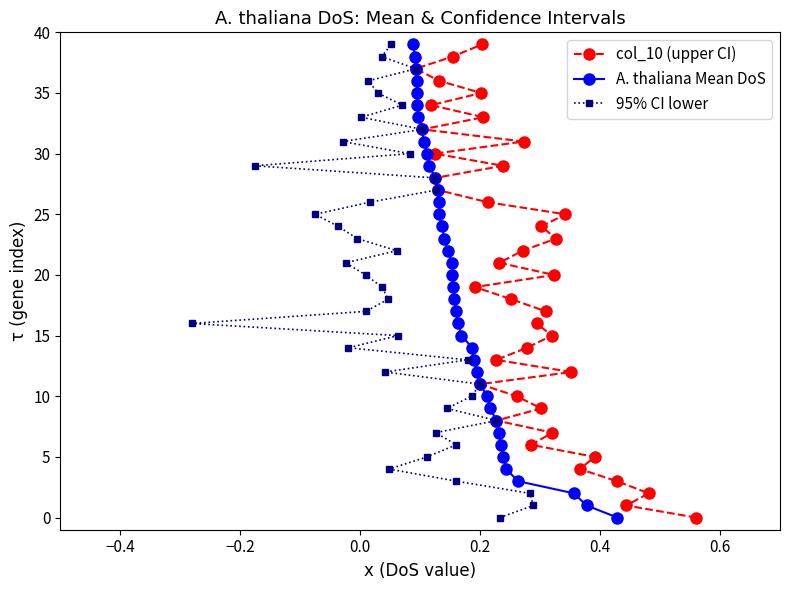

How many values in the col_10 (upper CI) series are below 20?

20